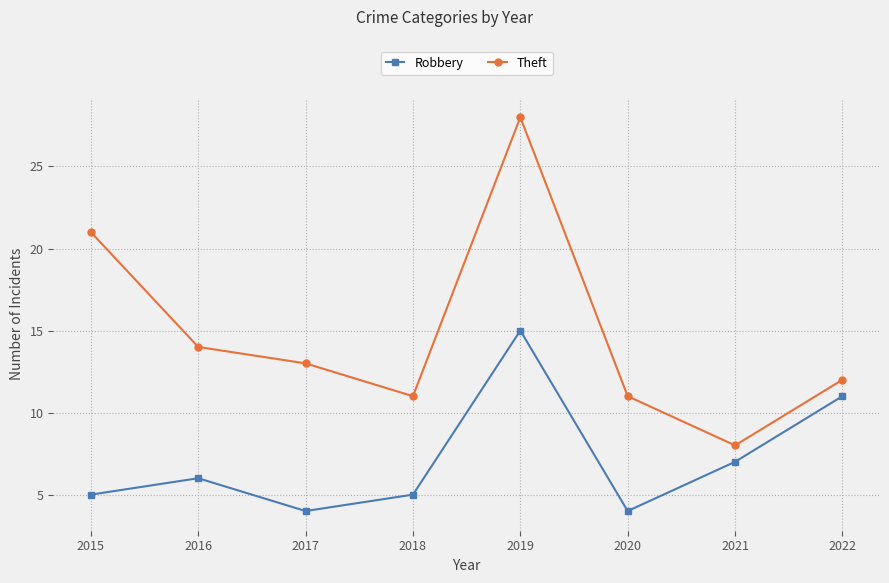

What is the maximum value shown in the chart?

28